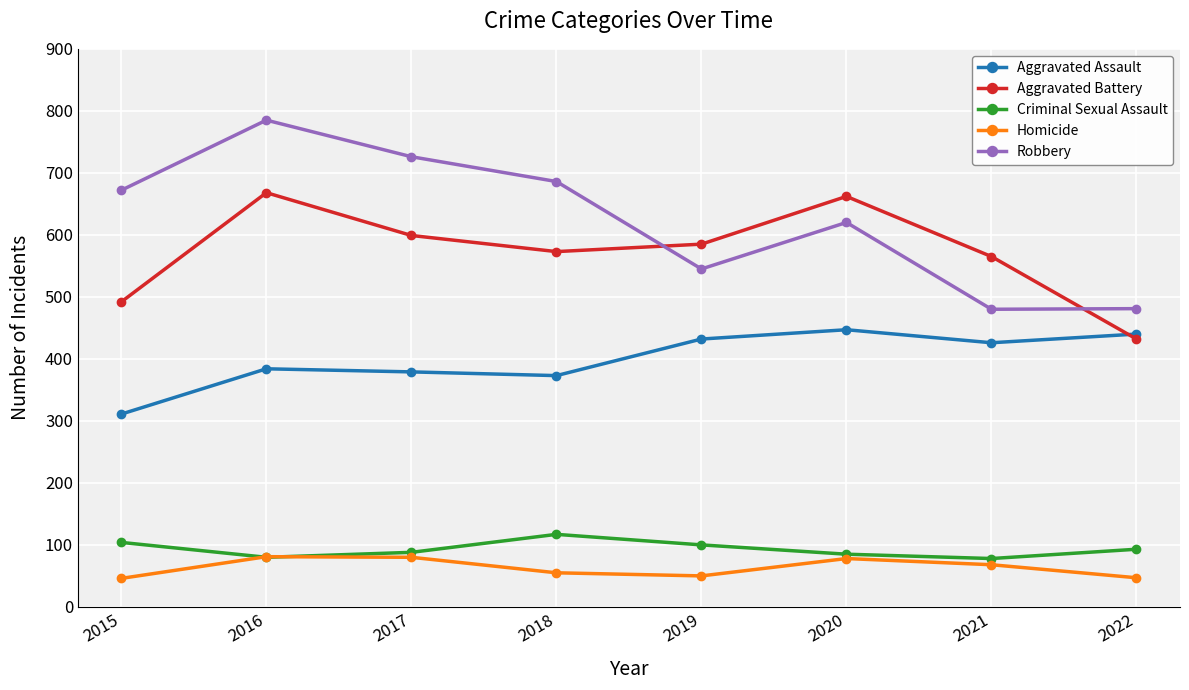

Rank the series at 2018 from lowest to highest value.

Homicide, Criminal Sexual Assault, Aggravated Assault, Aggravated Battery, Robbery